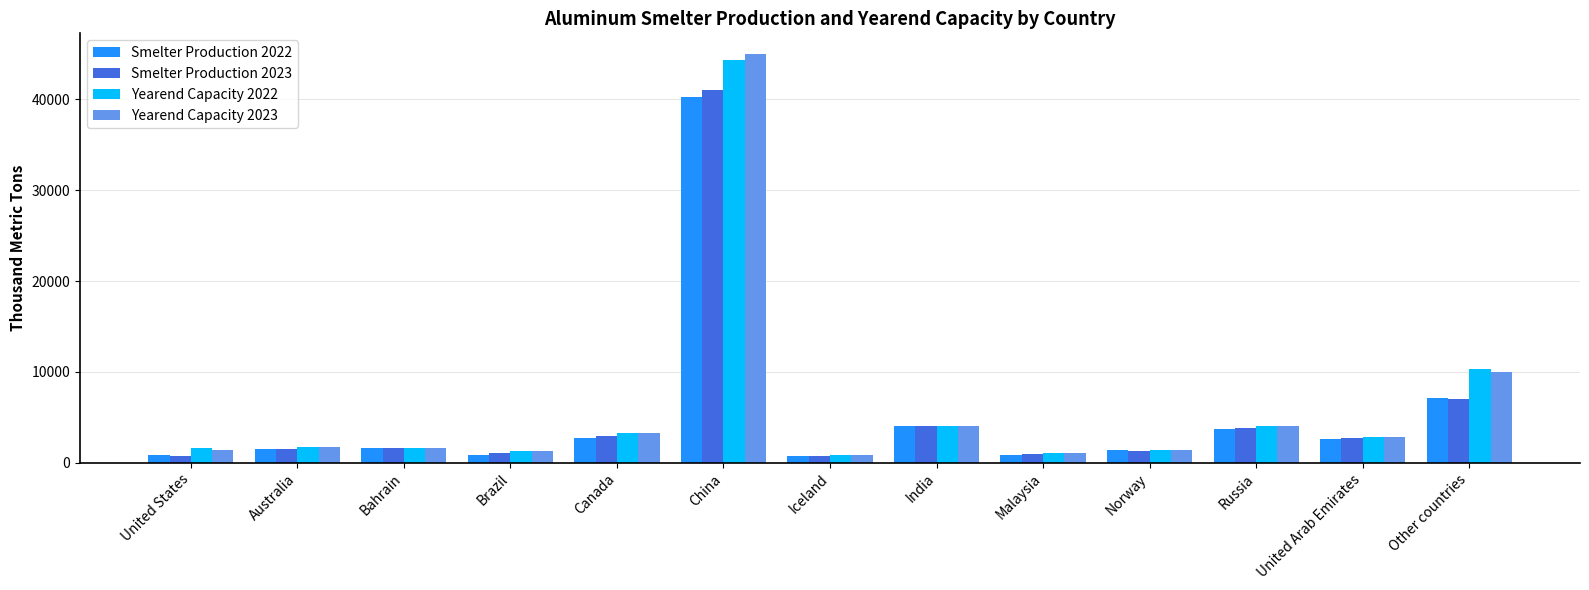

What are all the series names shown in the legend?

Smelter Production 2022, Smelter Production 2023, Yearend Capacity 2022, Yearend Capacity 2023